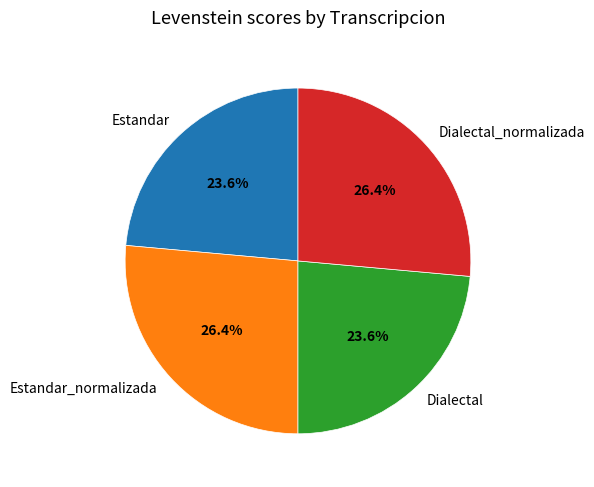

What is the total percentage of Estandar_normalizada and Dialectal?

50.0%